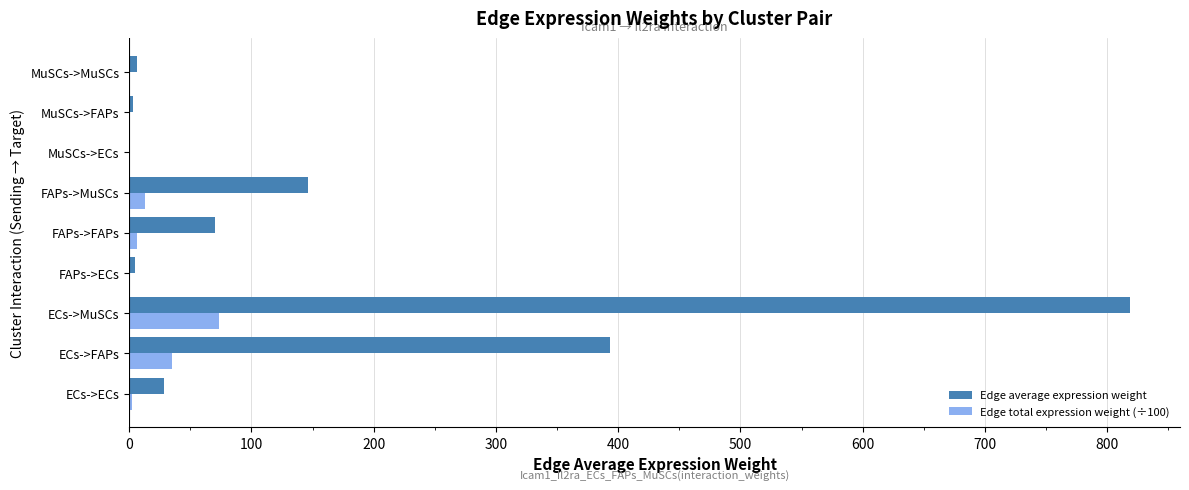

At which category is the sum across all series the highest?

ECs->MuSCs